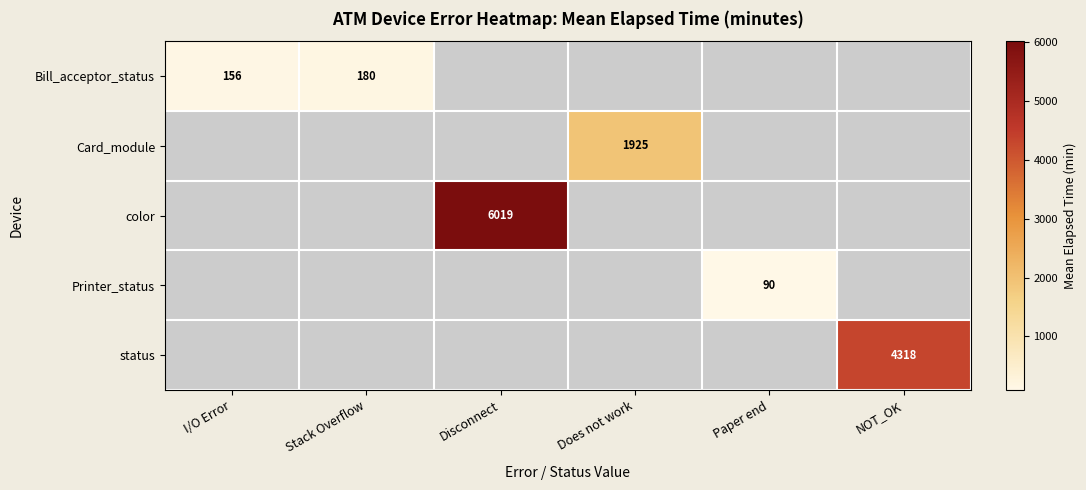

Is it true that Bill_acceptor_status equals 180.0 at Stack Overflow?

True